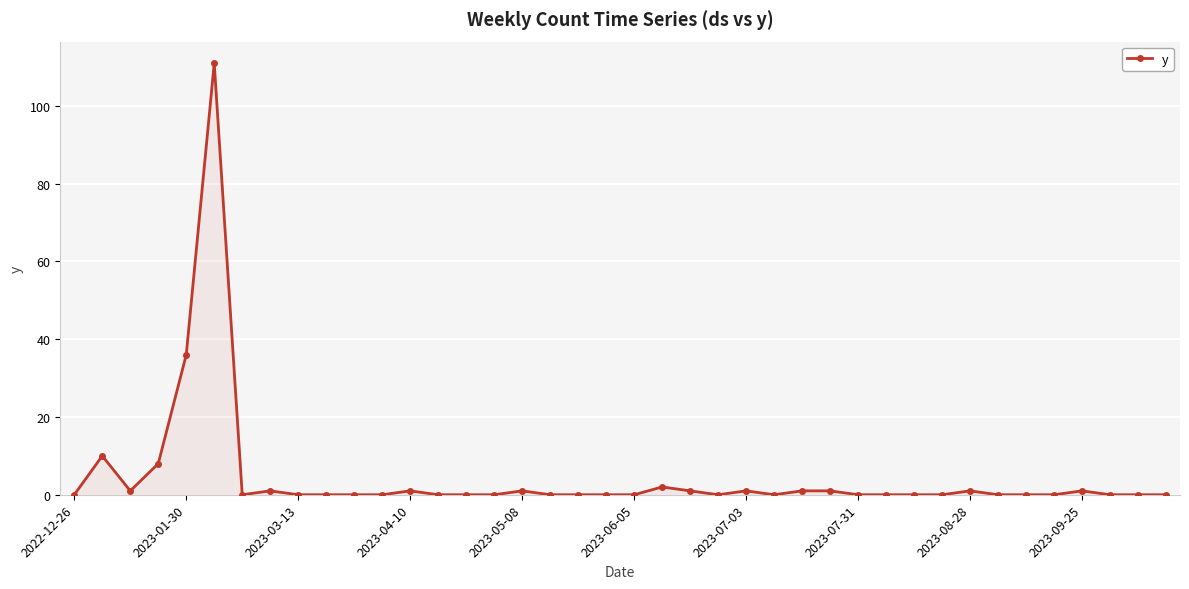

What is the difference between the maximum and minimum values?

111